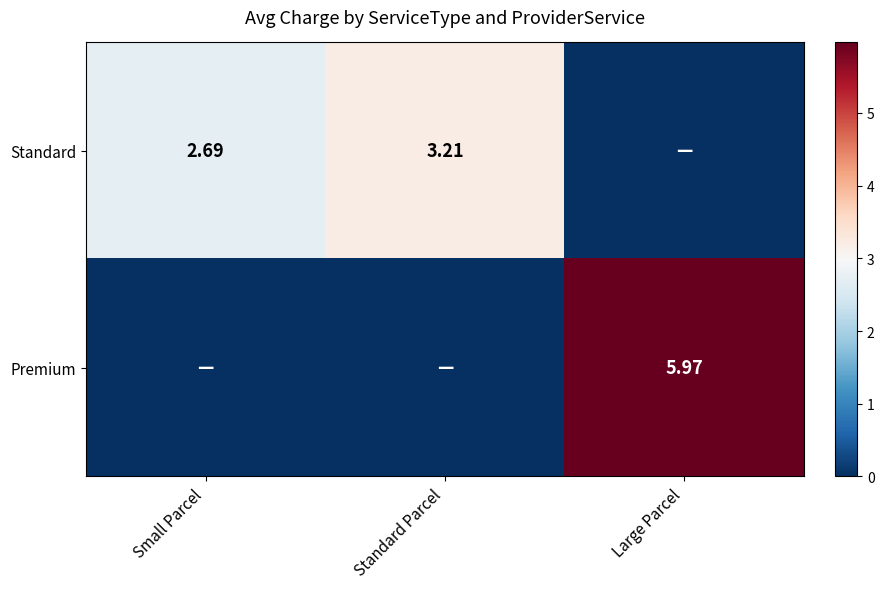

Is the value of Standard at Small Parcel greater than the value of Premium at Large Parcel?

No